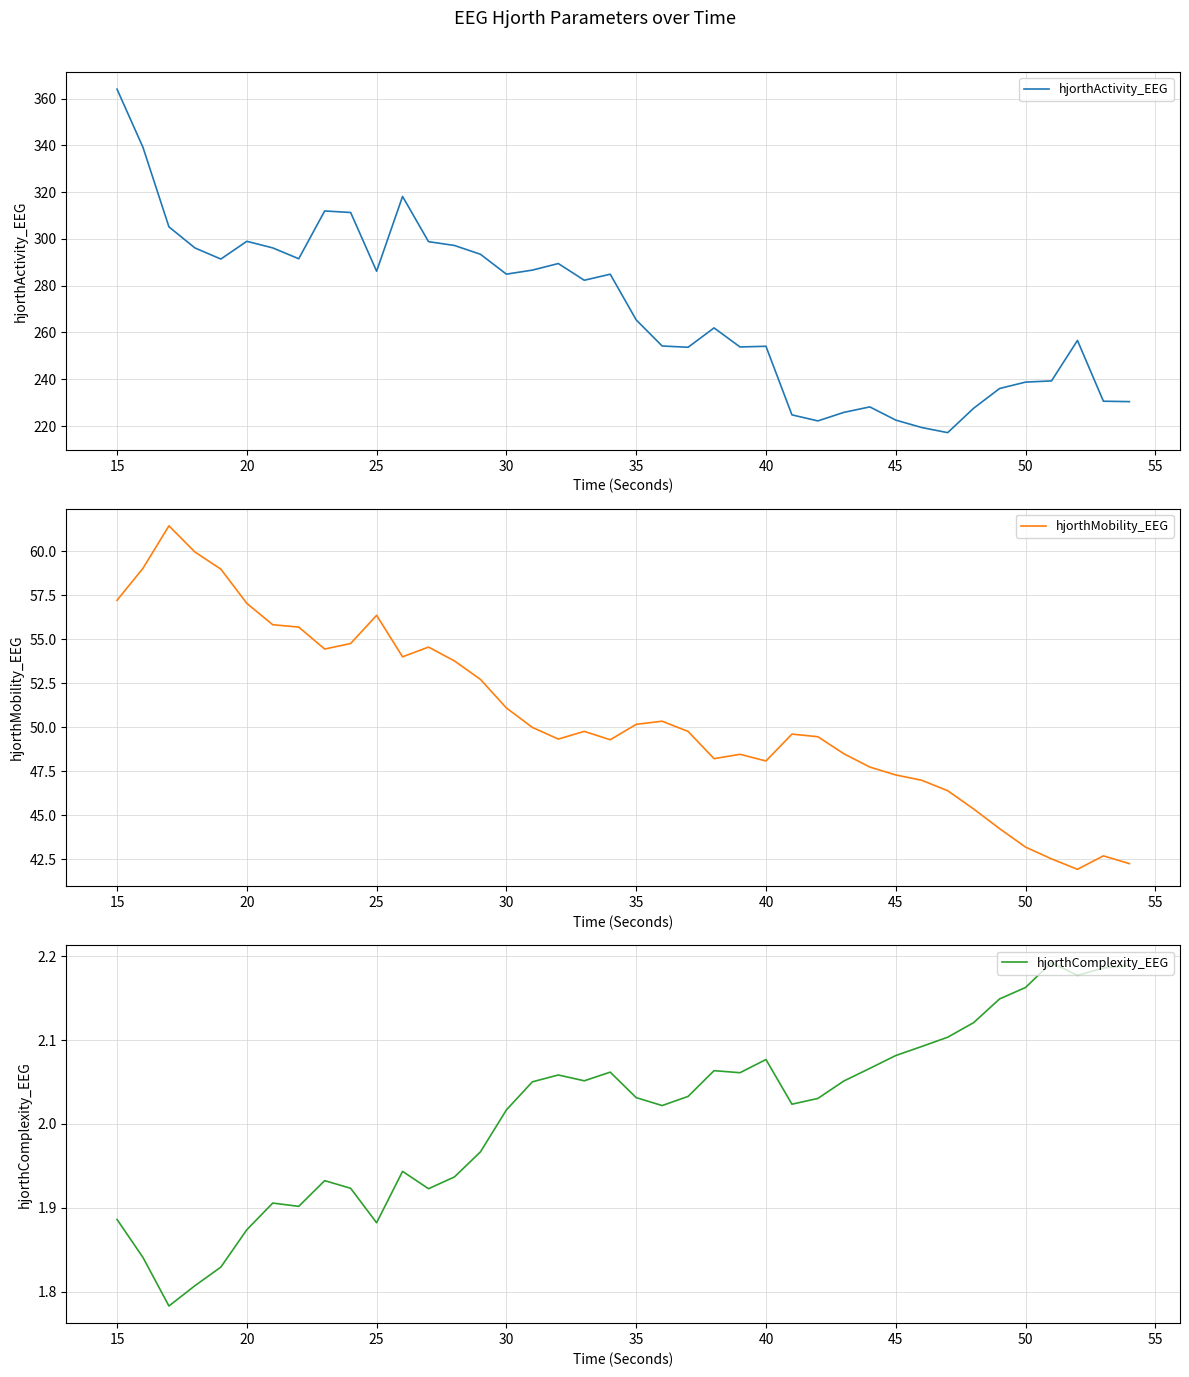

Which category has the highest value in the hjorthActivity_EEG series?

15